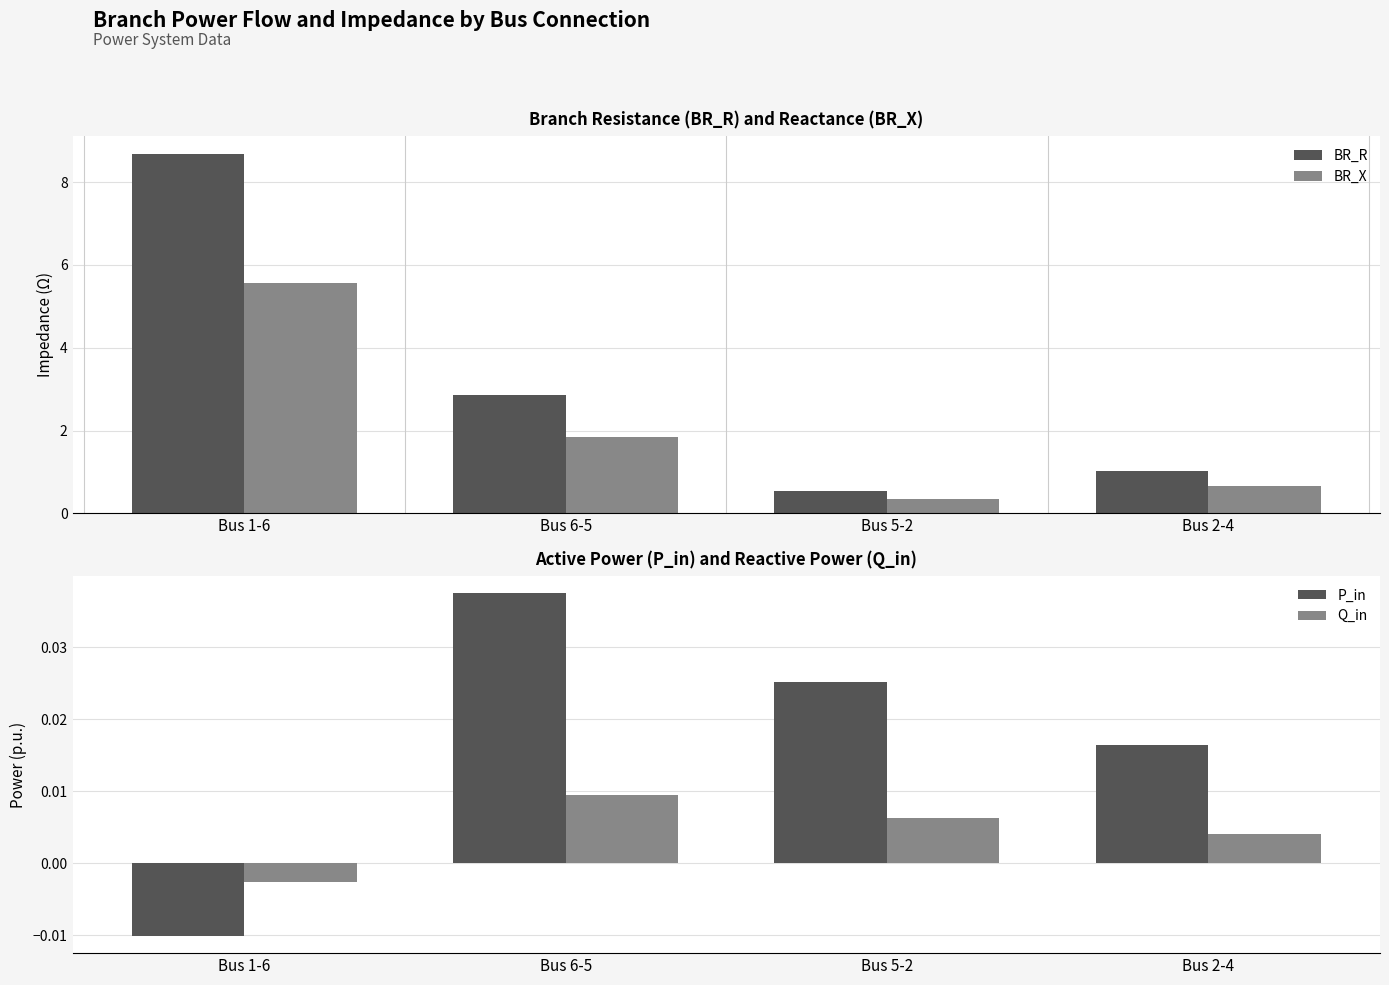

What position from the left is Bus 5-2?

3